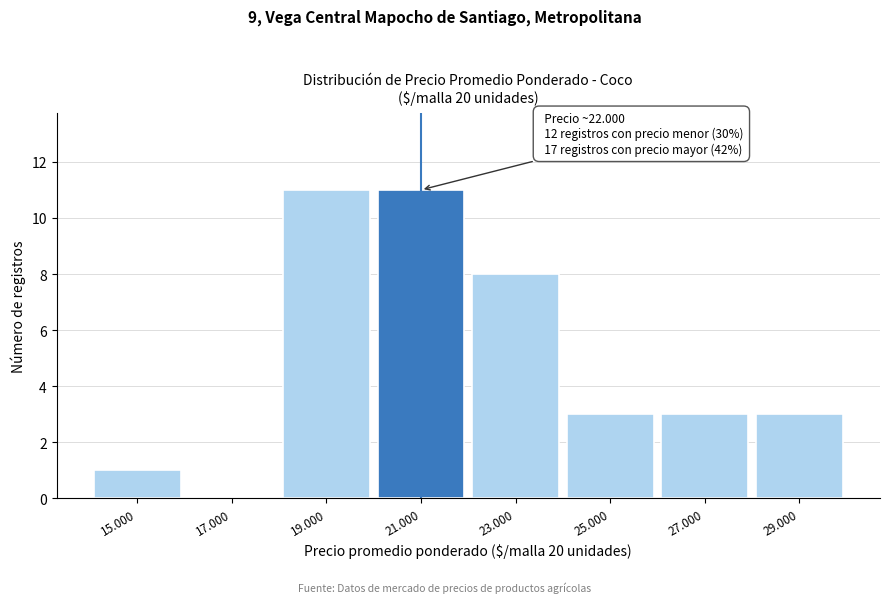

Reading right to left, what are all the values shown in this chart?

29.000=3	27.000=3	25.000=3	23.000=8	21.000=11	19.000=11	17.000=0	15.000=1